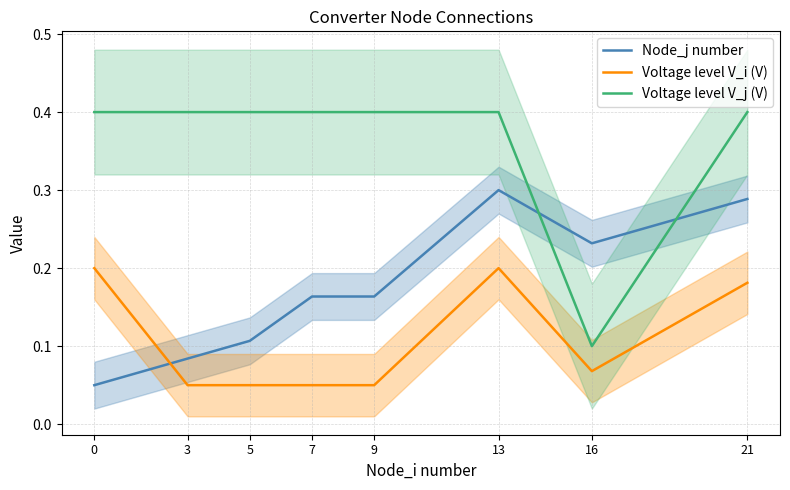

How many interior local valleys does the Voltage level V_j (V) series have?

1